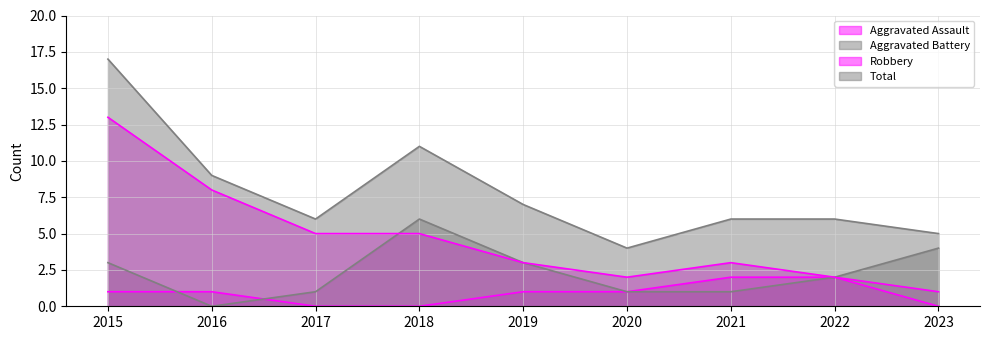

What is the average value of the Aggravated Battery series?

2